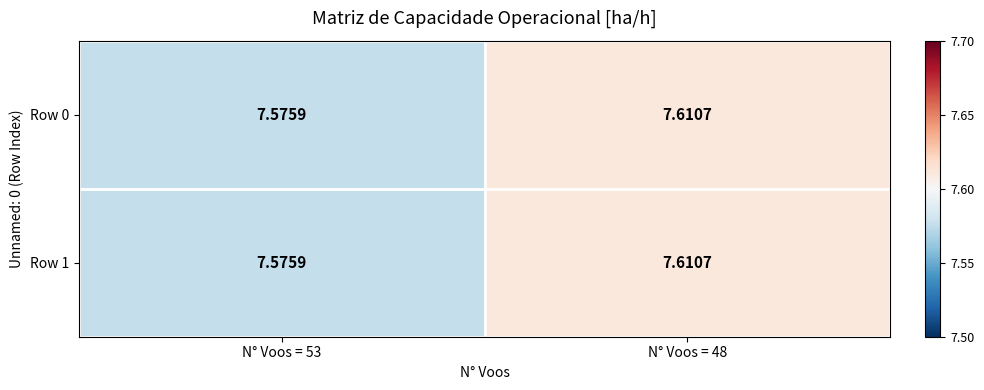

How many categories are shown in the chart?

2